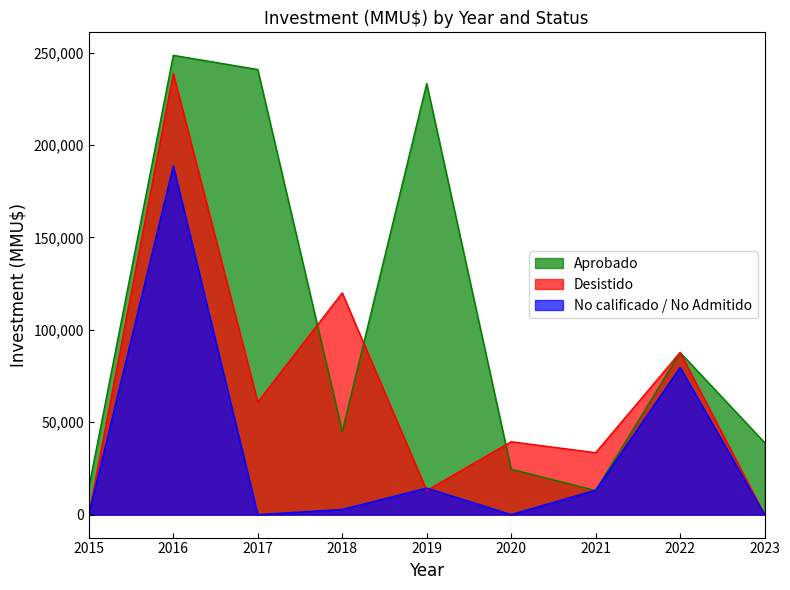

The value of Aprobado at 2022 is 49311. True or false?

False